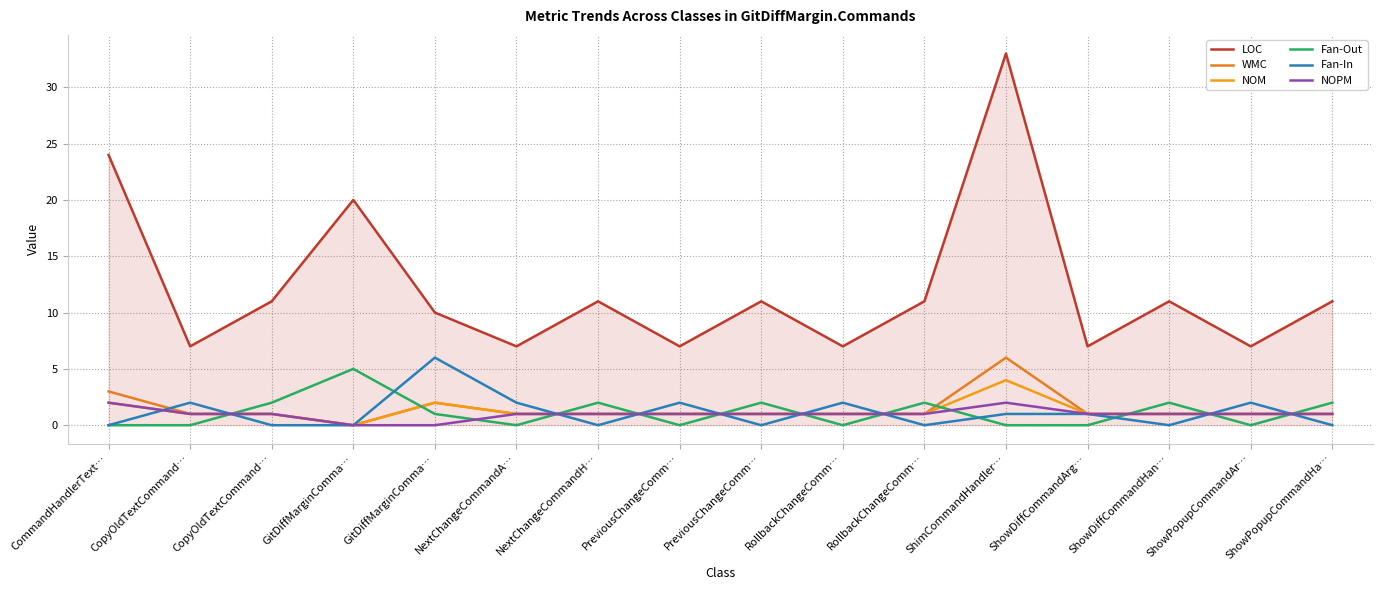

List the labels in order of Fan-Out value, smallest first.

CommandHandlerText…, CopyOldTextCommand…, NextChangeCommandA…, PreviousChangeComm…, RollbackChangeComm…, ShimCommandHandler…, ShowDiffCommandArg…, ShowPopupCommandAr…, GitDiffMarginComma…, CopyOldTextCommand…, NextChangeCommandH…, PreviousChangeComm…, RollbackChangeComm…, ShowDiffCommandHan…, ShowPopupCommandHa…, GitDiffMarginComma…